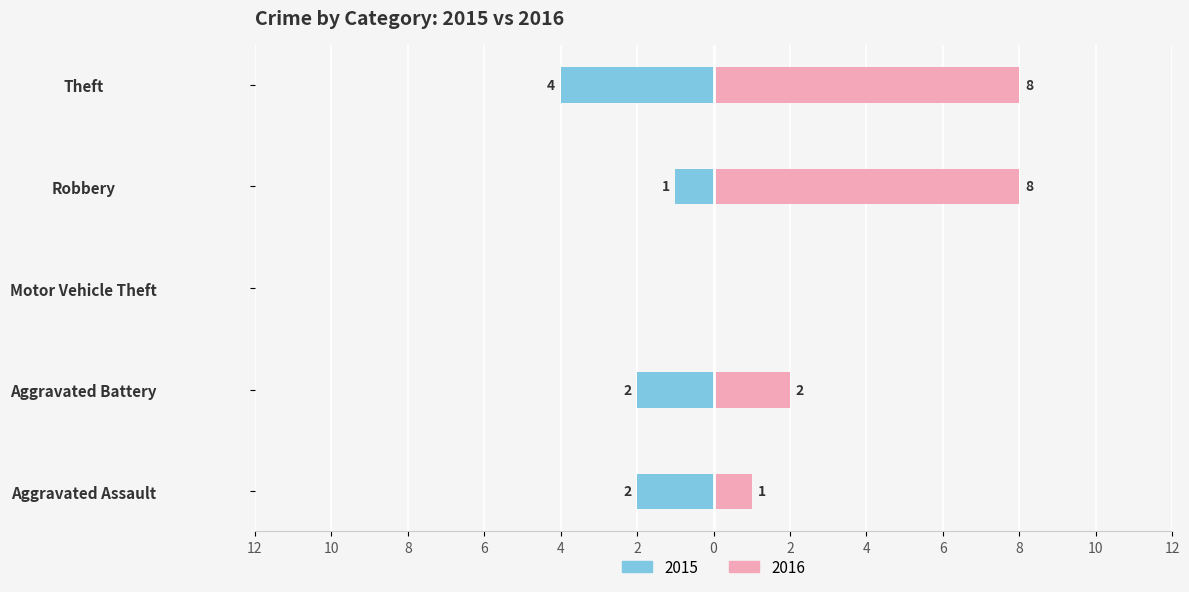

Which series changed the most between Motor Vehicle Theft and Robbery?

2016